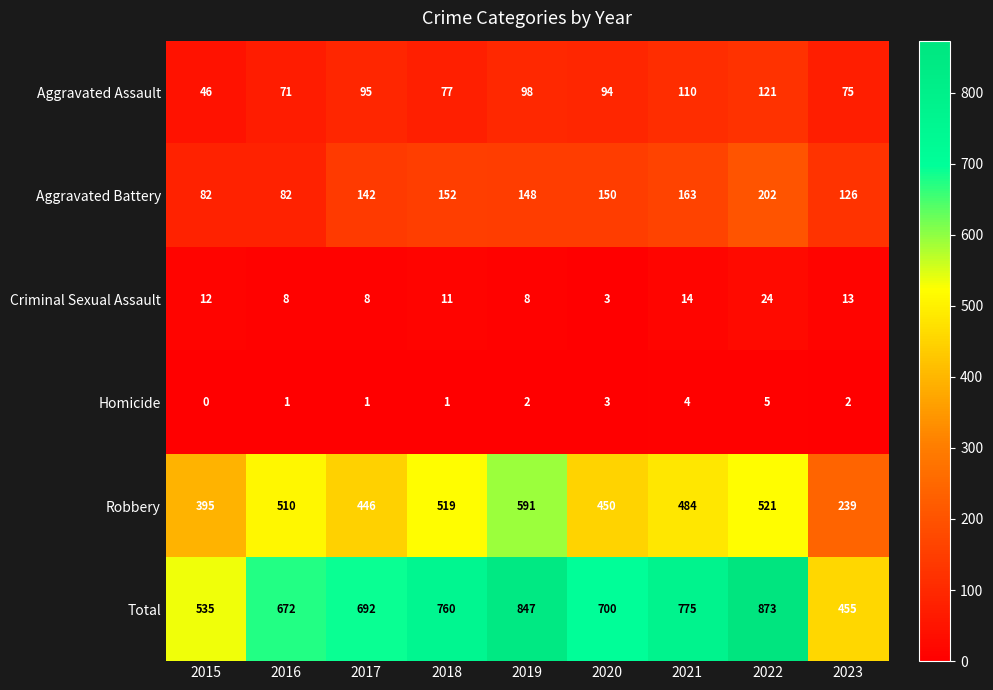

Which series has the largest range (max minus min)?

Total